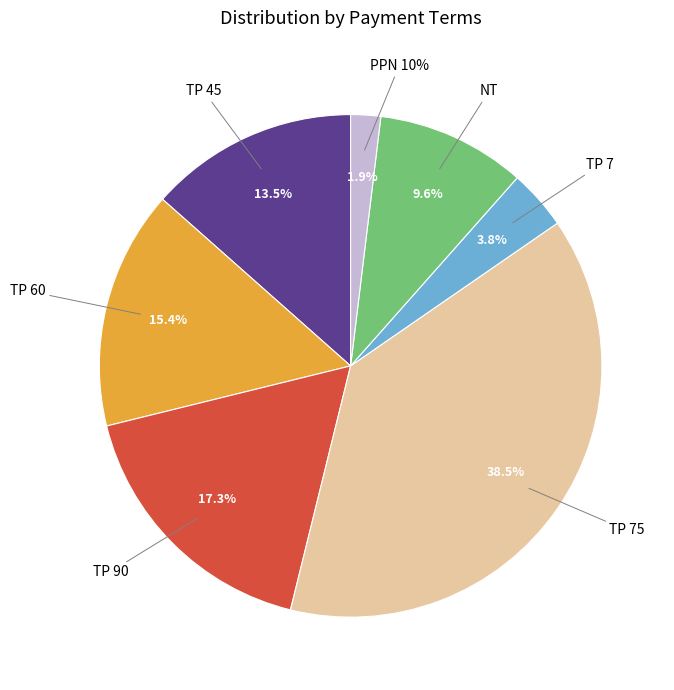

What is the ratio of the value at TP 75 to the value at TP 60?

2.5